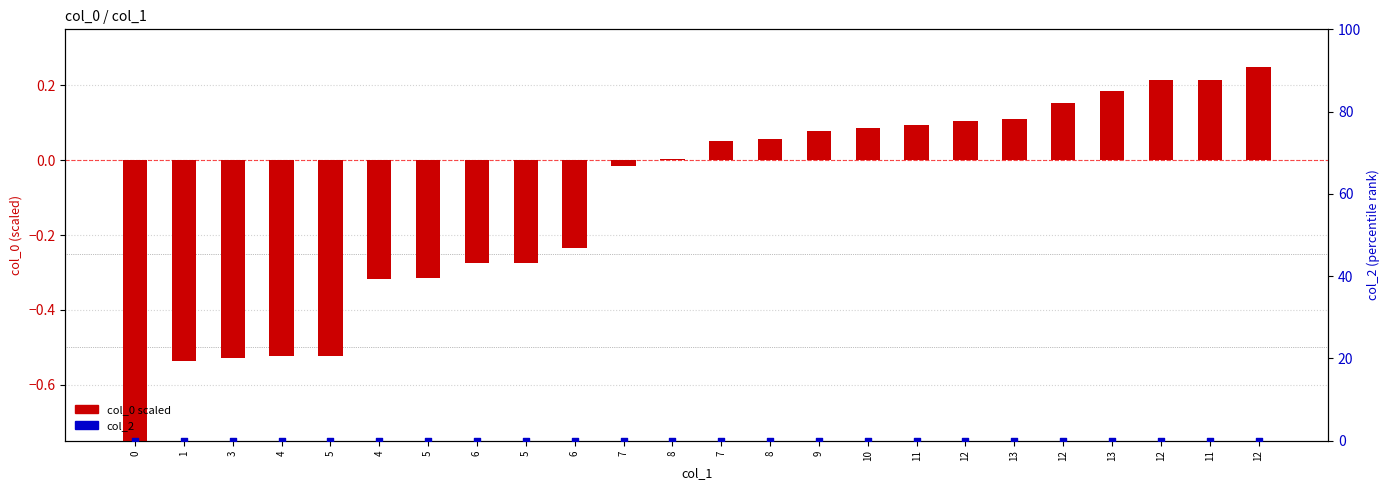

Which series contains the highest Y value?

col_0 scaled